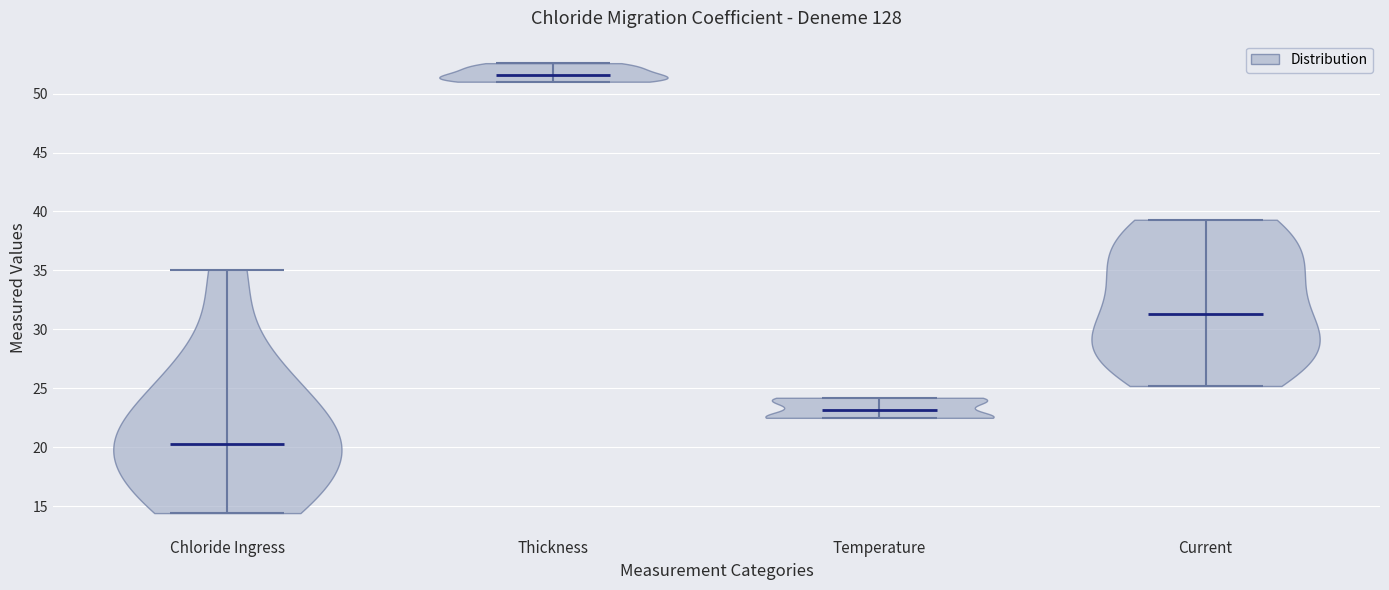

Where does the median line of the violin for Chloride Ingress sit on the y-axis? The values are not printed on the chart, so give them approximately, as read against the axis.

20.5